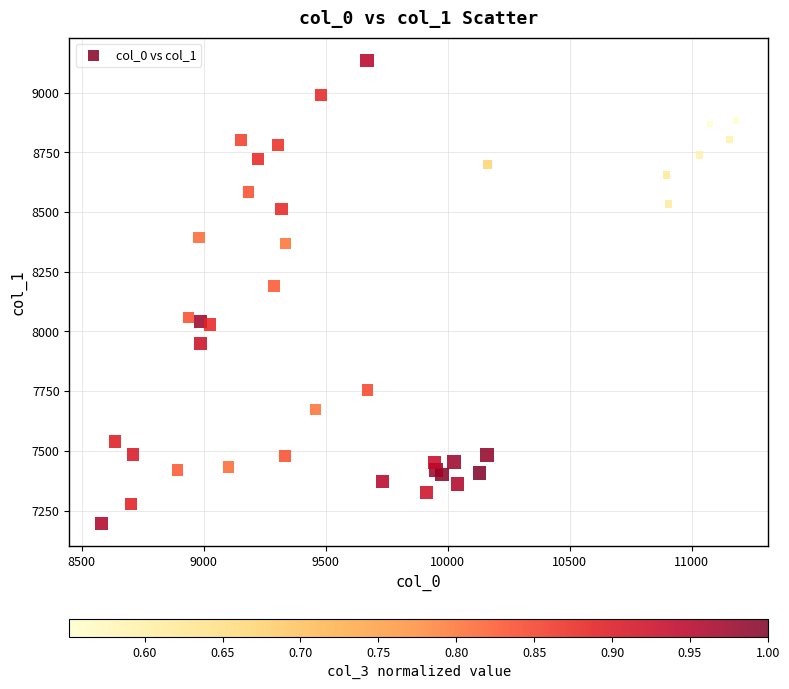

What Y value in the scatter plot is closest to 8165?

8190